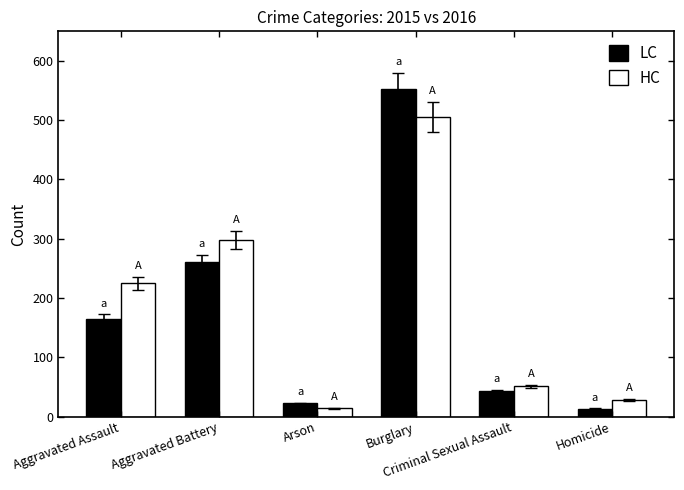

Which series has the largest total across all categories?

HC